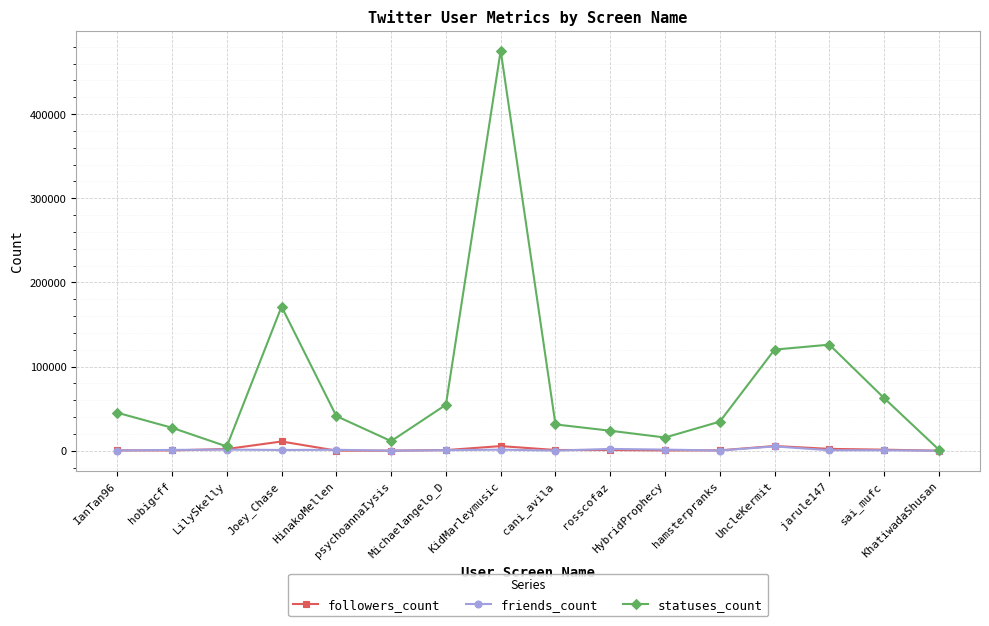

True or false: followers_count has more than 0 interior local peaks.

True